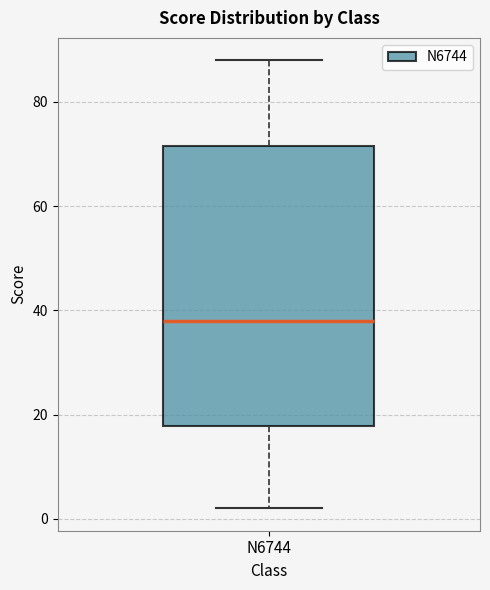

Read this box plot against the y-axis: the position of the median line, the range covered by the box, and the ends of both whiskers. The values are not printed on the chart, so give them approximately, as read against the axis.

median 38, box 18 to 72, whiskers 2 to 88